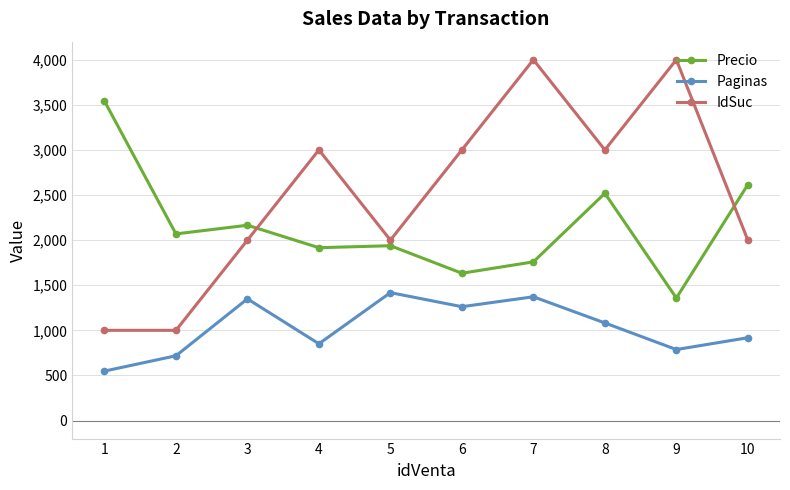

How many lines are shown in the chart?

3